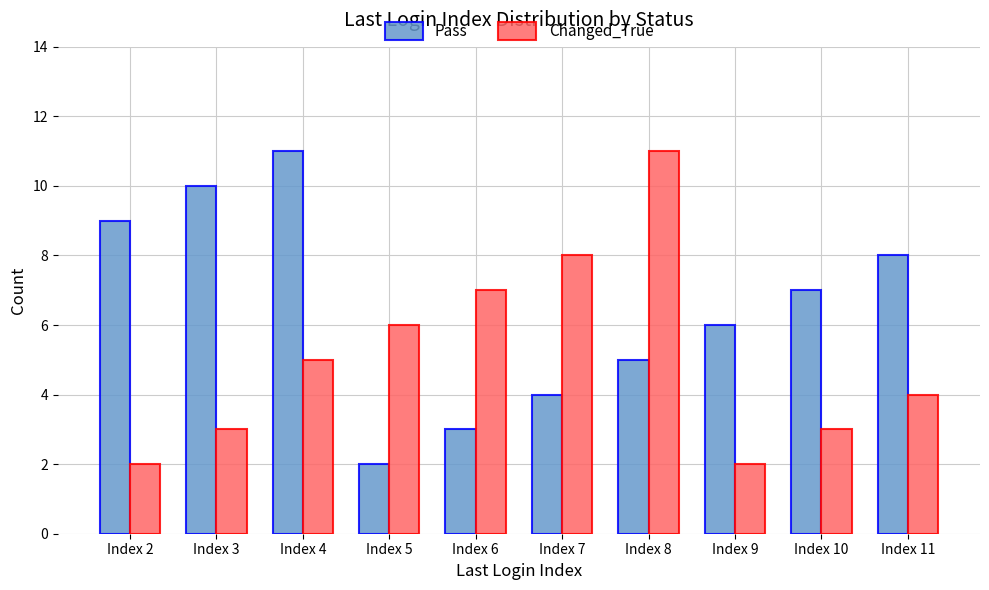

Is it true that Changed_True equals 3 at Index 2?

False